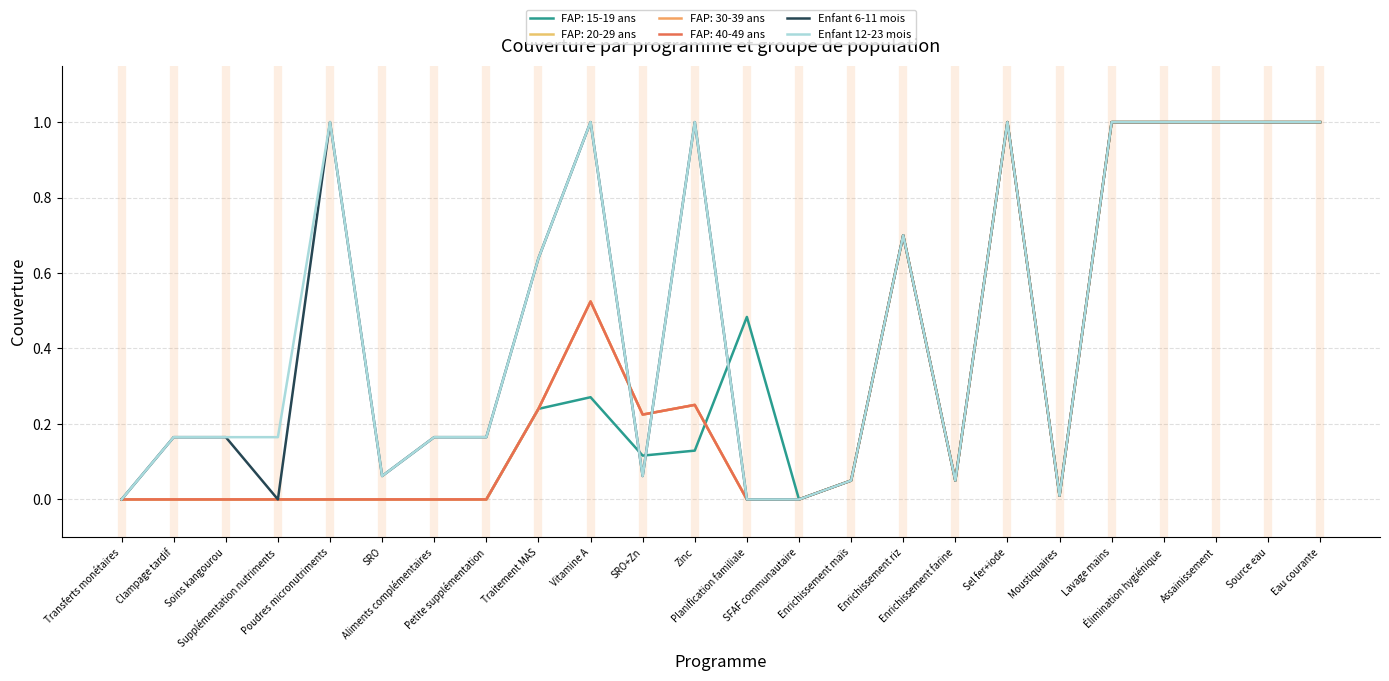

True or false: Enfant 12-23 mois and Enfant 6-11 mois cross at least once.

False